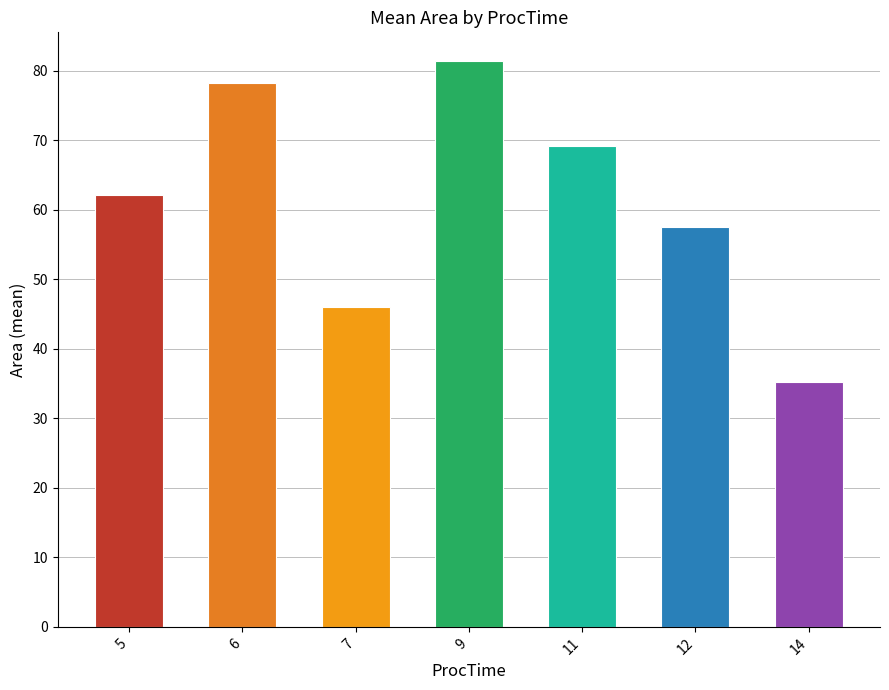

Is it true that the value at 6 is 51.9?

False